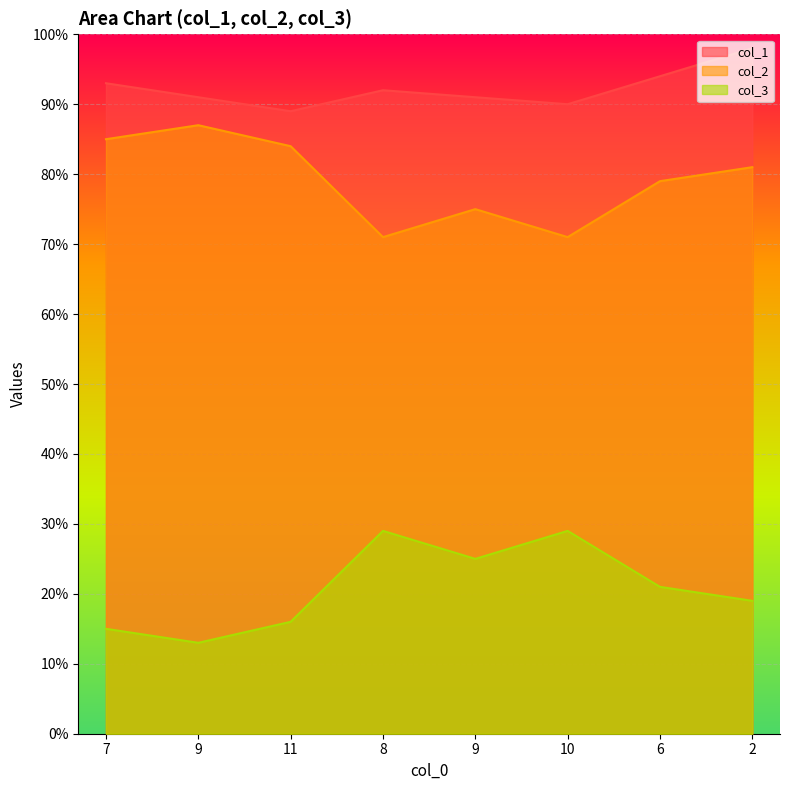

Reading right to left, transcribe all the data shown in this chart.

col_1: 2=98	6=94	10=90	9=91	8=92	11=89	9=91	7=93
col_2: 2=81	6=79	10=71	9=75	8=71	11=84	9=87	7=85
col_3: 2=19	6=21	10=29	9=25	8=29	11=16	9=13	7=15